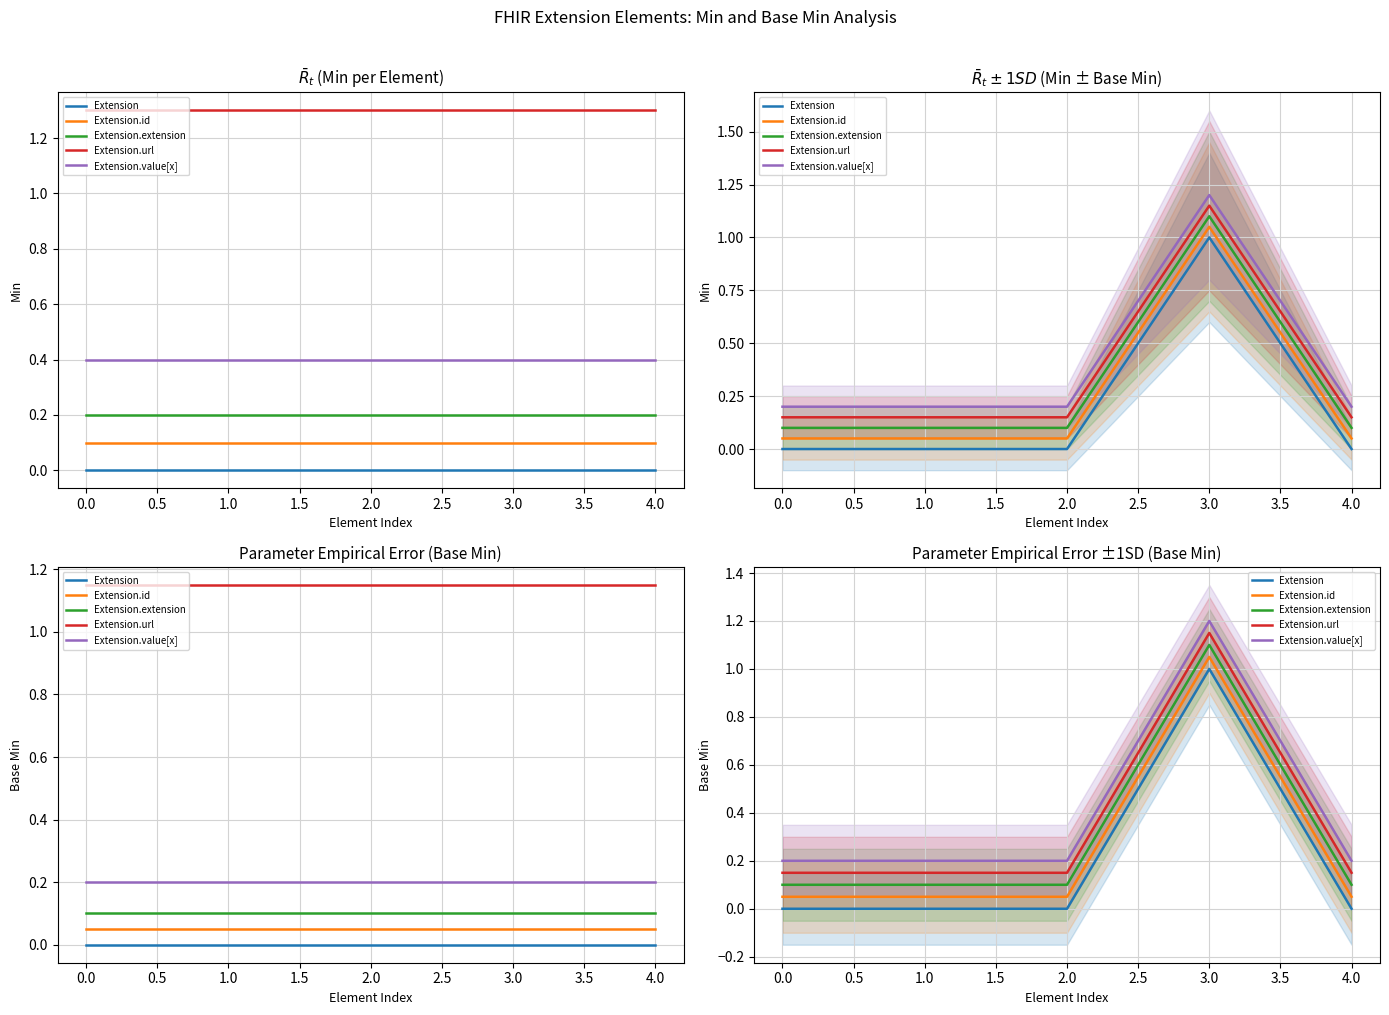

Count the number of data series in this chart.

5